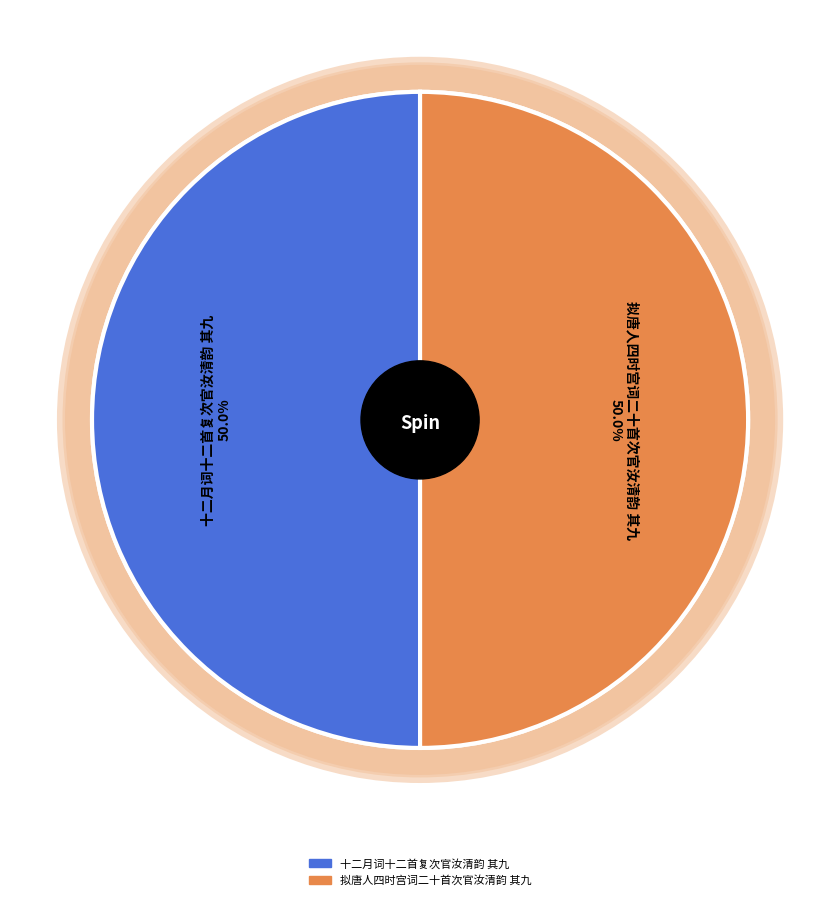

How many segments does this pie chart have?

2